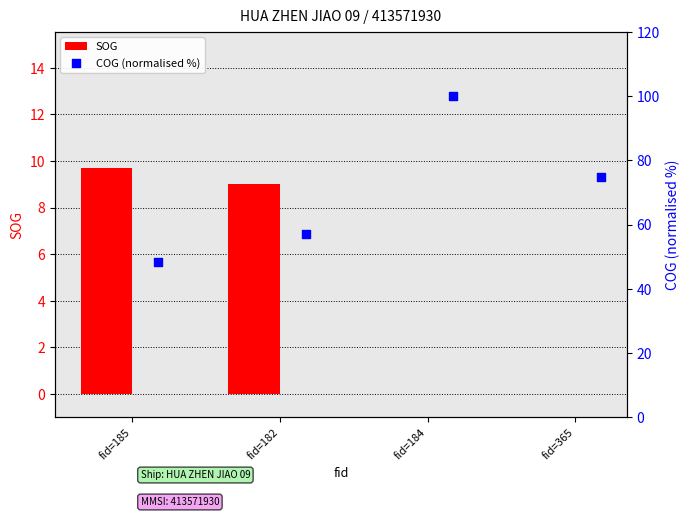

The value of SOG at fid=365 is -5.8. True or false?

False